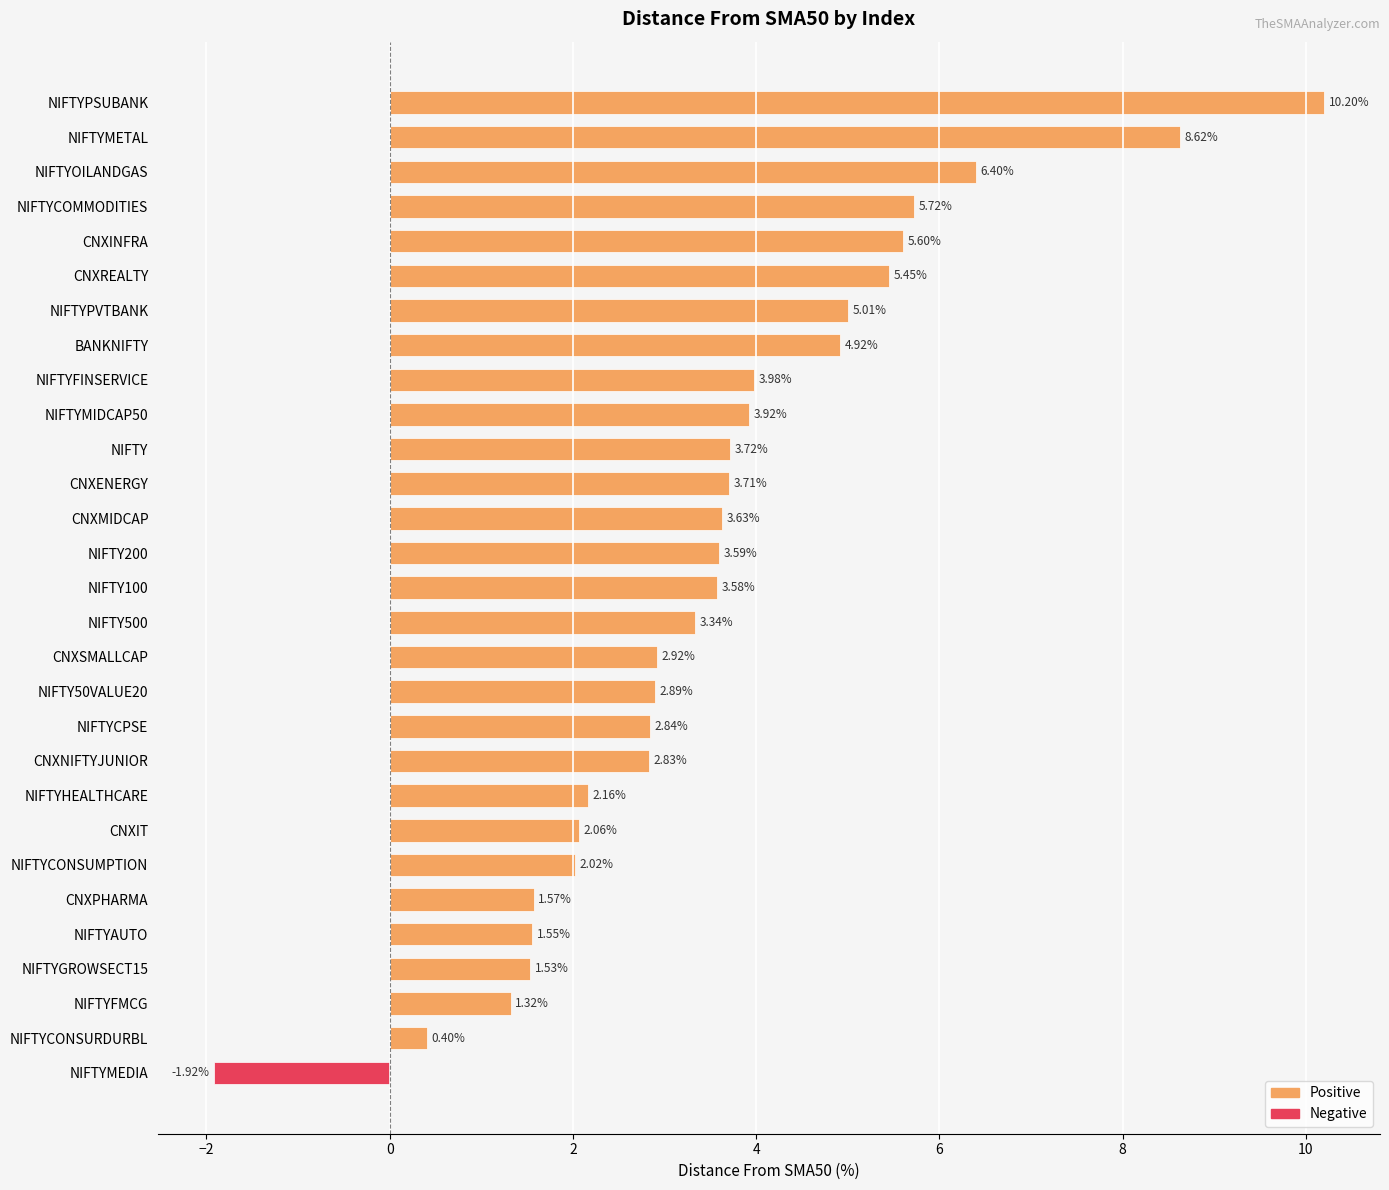

At which category does the chart reach its minimum across all series?

NIFTYMEDIA